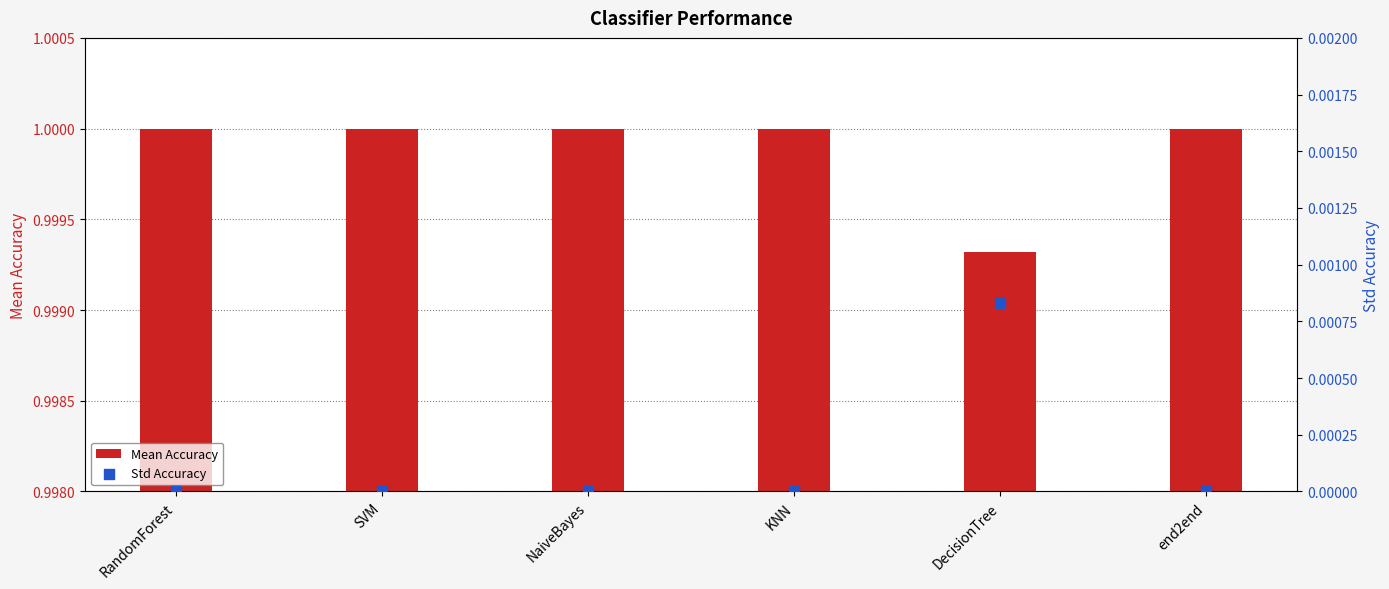

Which series contains the highest Y value?

Mean Accuracy